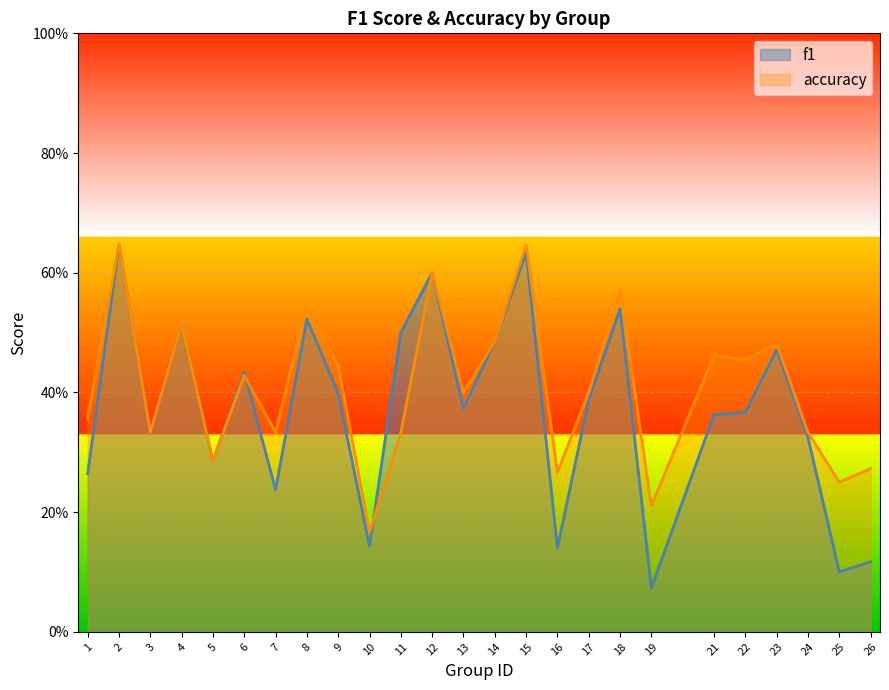

Reading left to right, transcribe all the data shown in this chart.

f1: 0.3	0.6	0.3	0.5	0.3	0.4	0.2	0.5	0.4	0.1	0.5	0.6	0.4	0.5	0.6	0.1	0.4	0.5	0.1	0.4	0.4	0.5	0.3	0.1	0.1
accuracy: 0.4	0.6	0.3	0.5	0.3	0.4	0.3	0.5	0.4	0.2	0.3	0.6	0.4	0.5	0.6	0.3	0.4	0.6	0.2	0.5	0.5	0.5	0.3	0.2	0.3